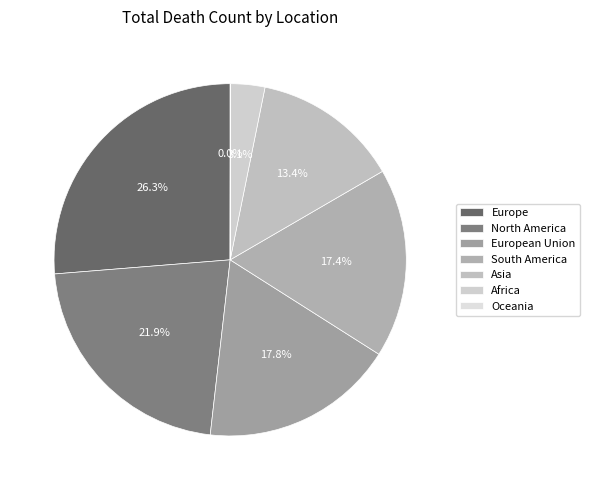

What is the change in value from Europe to North America?

-168808